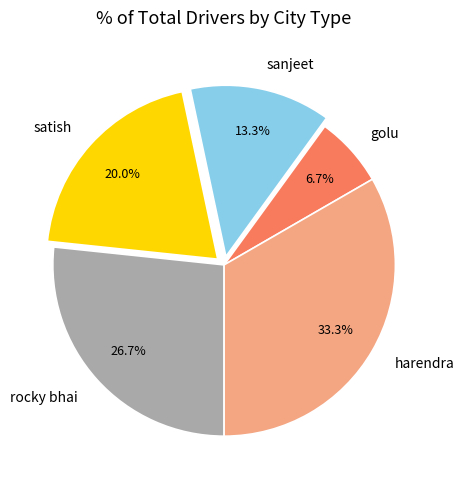

Count the number of slices in the pie.

5